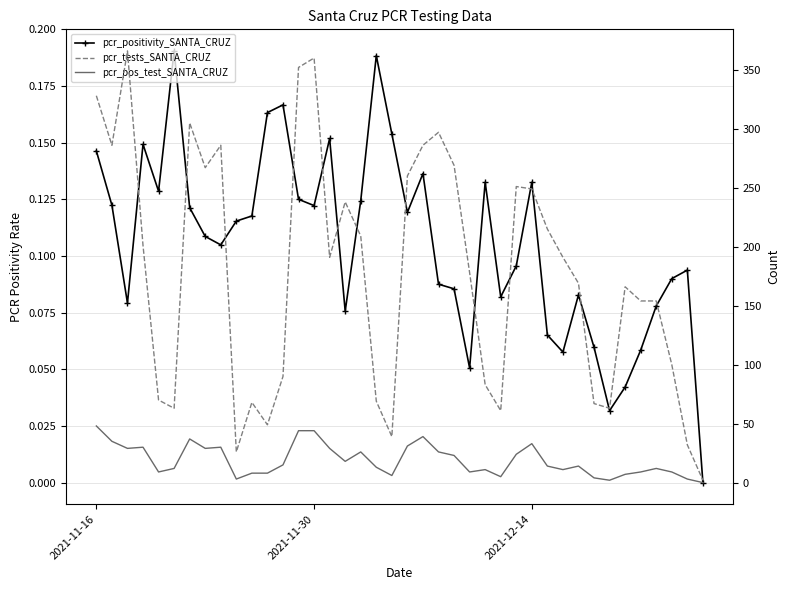

Reading right to left, what are all the values shown in this chart?

pcr_positivity_SANTA_CRUZ: 0.0	0.1	0.1	0.1	0.1	0.0	0.0	0.1	0.1	0.1	0.1	0.1	0.1	0.1	0.1	0.1	0.1	0.1	0.1	0.1	0.2	0.2	0.1	0.1	0.2	0.1	0.1	0.2	0.2	0.1	0.1	0.1	0.1	0.1	0.2	0.1	0.1	0.1	0.1	0.1
pcr_tests_SANTA_CRUZ: 2.0	32.0	100.0	154.0	154.0	166.0	63.0	67.0	169.0	191.0	215.0	249.0	251.0	61.0	83.0	178.0	269.0	297.0	286.0	260.0	39.0	69.0	209.0	238.0	191.0	360.0	352.0	90.0	49.0	68.0	26.0	286.0	267.0	305.0	63.0	70.0	201.0	366.0	286.0	328.0
pcr_pos_test_SANTA_CRUZ: 0.0	3.0	9.0	12.0	9.0	7.0	2.0	4.0	14.0	11.0	14.0	33.0	24.0	5.0	11.0	9.0	23.0	26.0	39.0	31.0	6.0	13.0	26.0	18.0	29.0	44.0	44.0	15.0	8.0	8.0	3.0	30.0	29.0	37.0	12.0	9.0	30.0	29.0	35.0	48.0